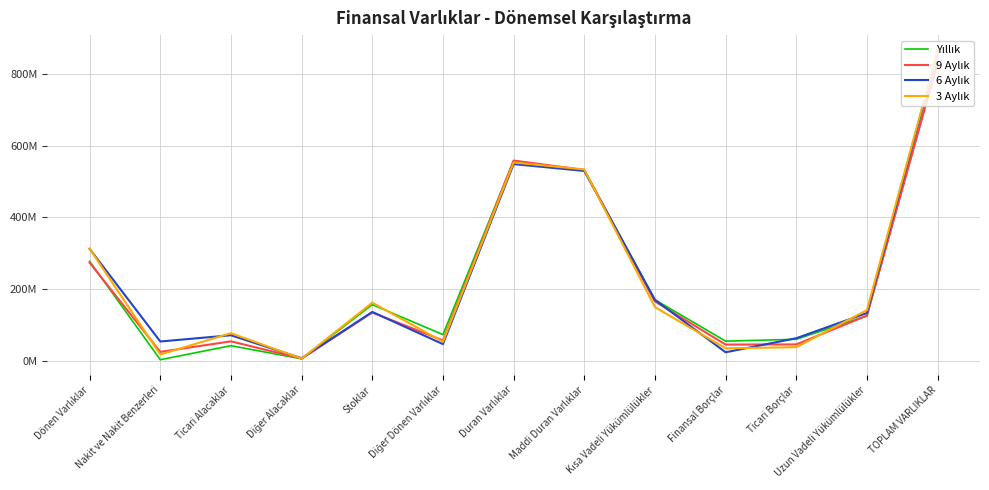

Does the chart have visible grid lines?

Yes